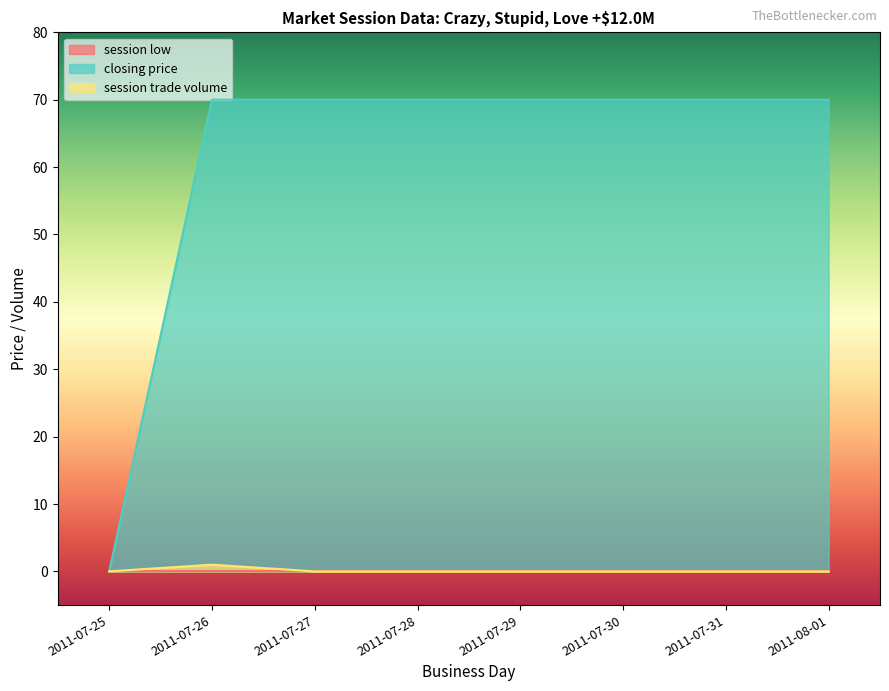

How many data points in session trade volume are above 0?

1